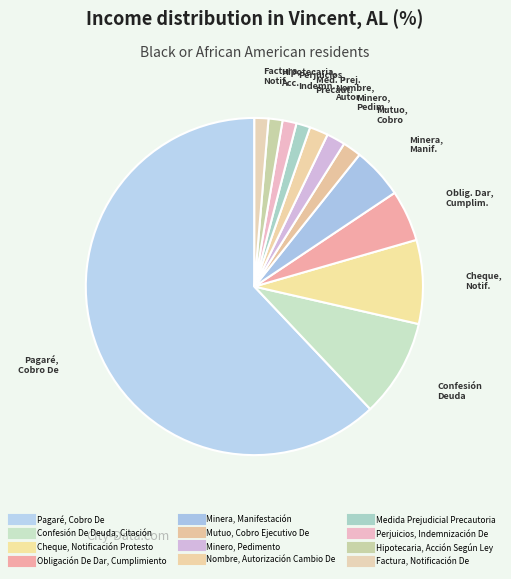

Approximately how many times larger is the value at Cheque, Notificación Protesto compared to Perjuicios, Indemnización De?

6.0